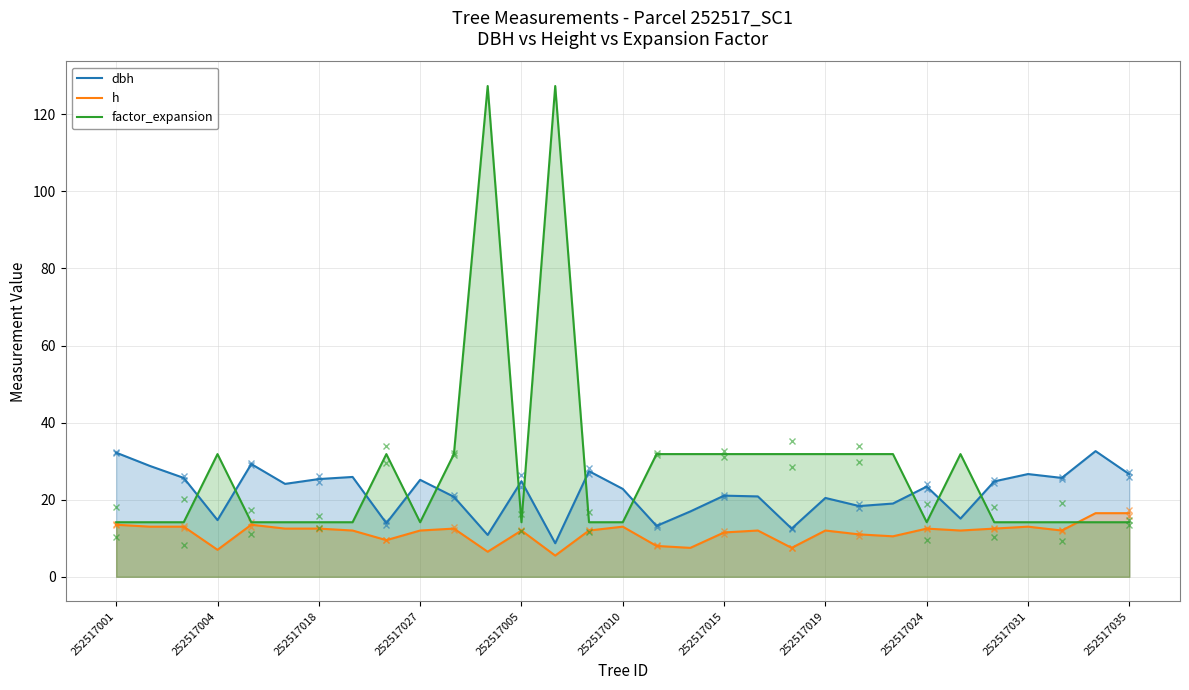

What is the difference between the maximum and minimum values in the factor_expansion series?

113.2